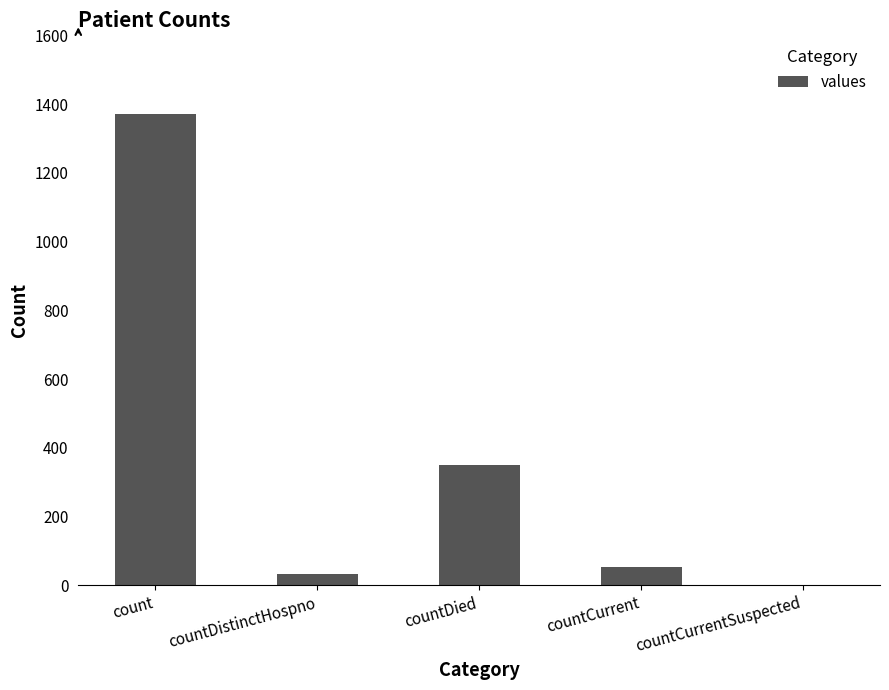

Which has a higher value, countCurrentSuspected or countCurrent?

countCurrent